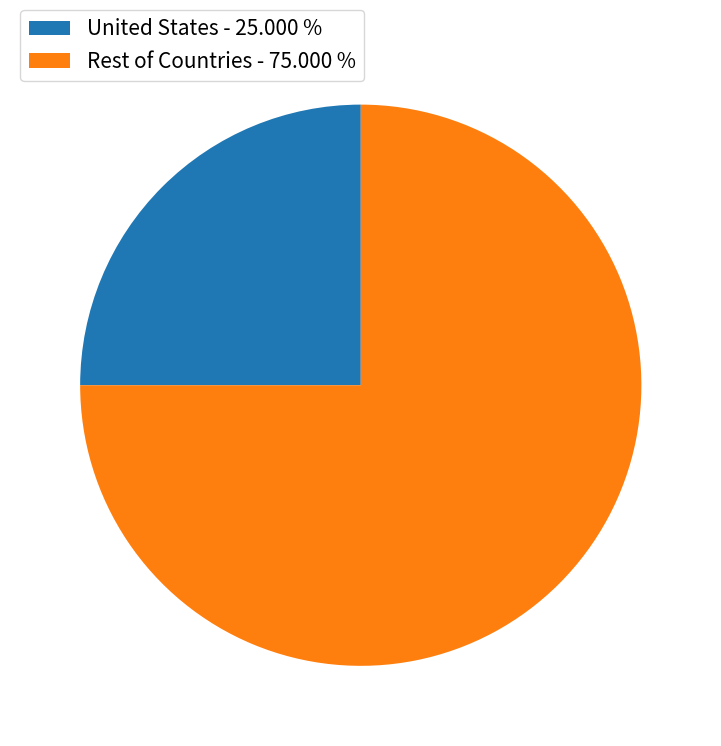

Combined, do United States - 25.000 % and Rest of Countries - 75.000 % account for over 50%?

Yes